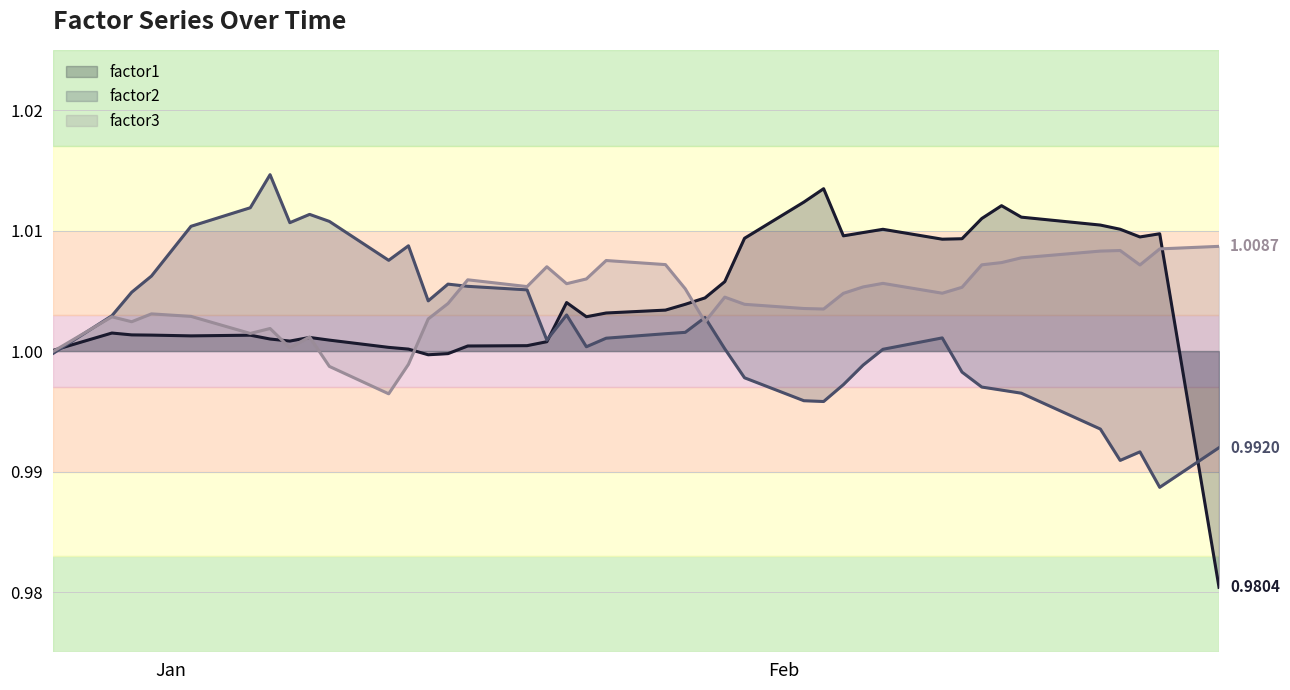

True or false: factor1 has more than 1 points higher than both neighbors.

True